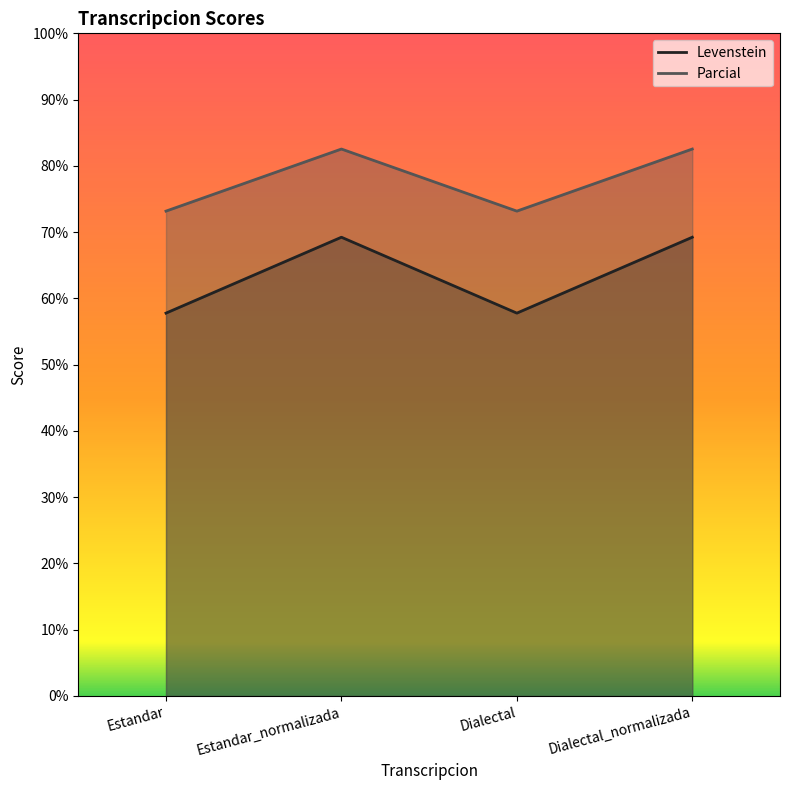

What is the label of the 4th point from the right?

Estandar